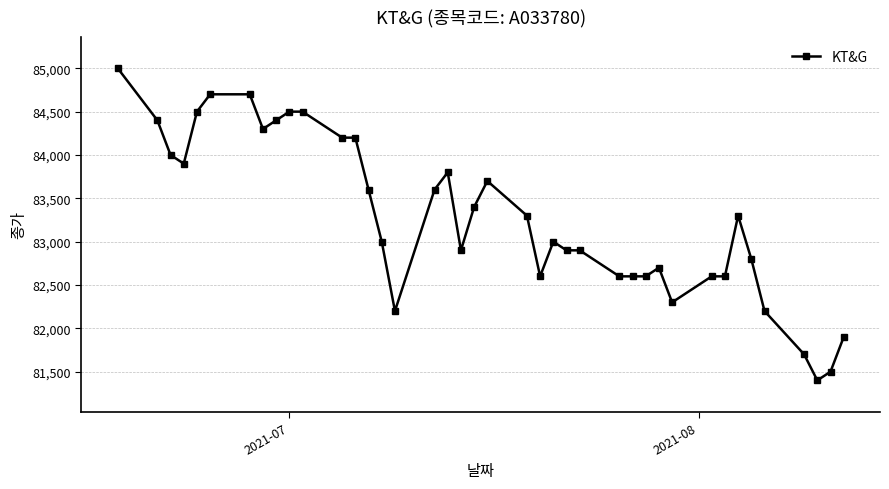

What is the value of the 5th point from the left?

84500